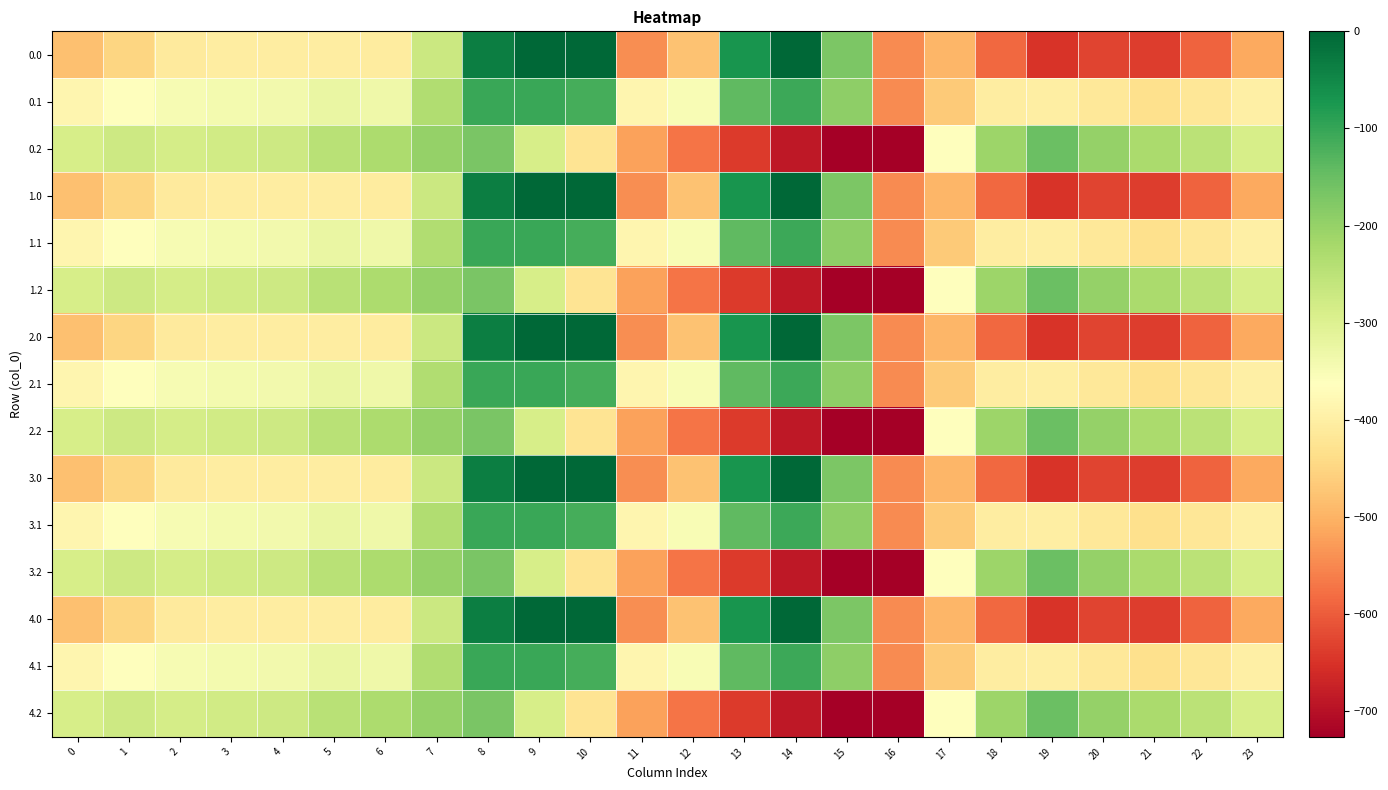

Count the number of data series in this chart.

15